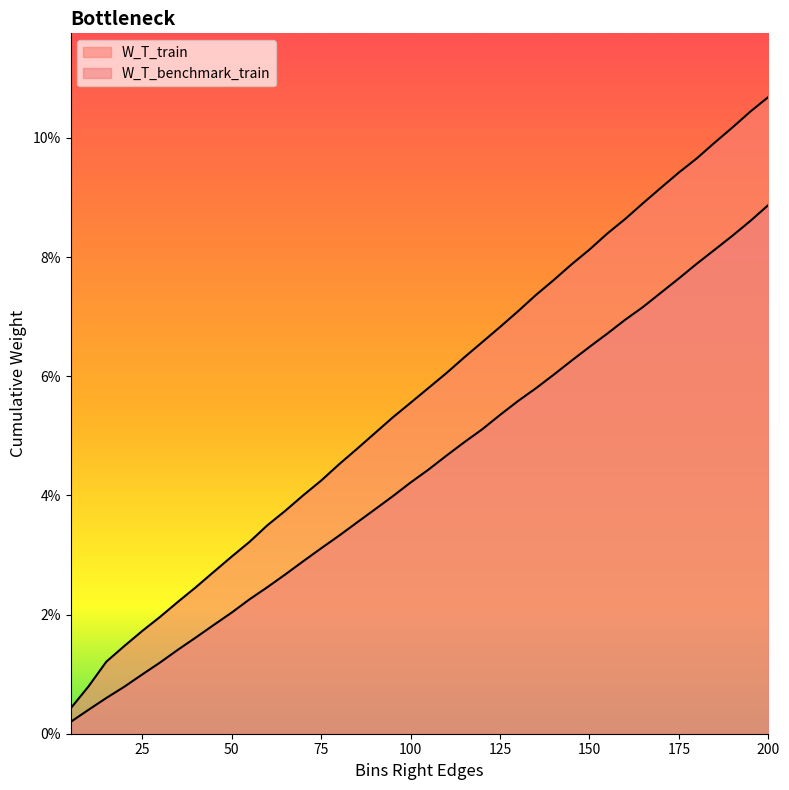

The W_T_train series shows 0.0 at 40. True or false?

False